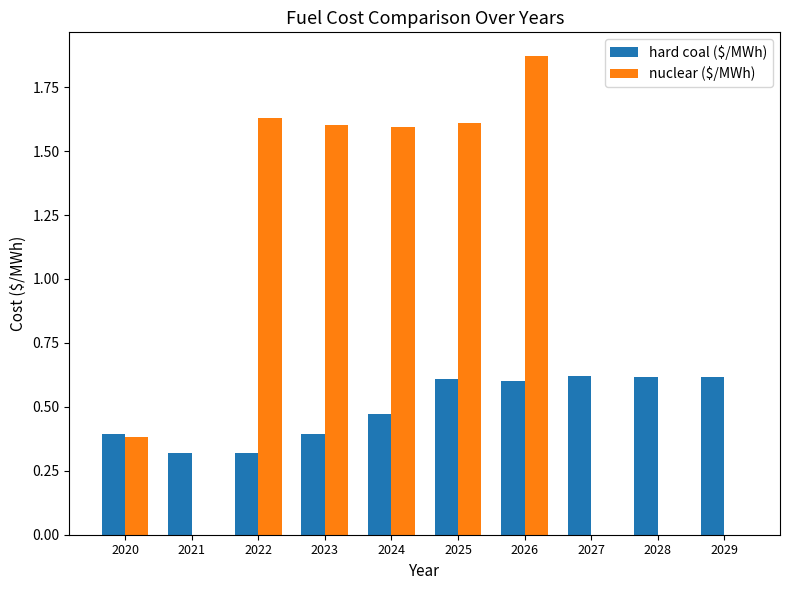

Is it true that nuclear ($/MWh) equals 0.4 at 2024?

False